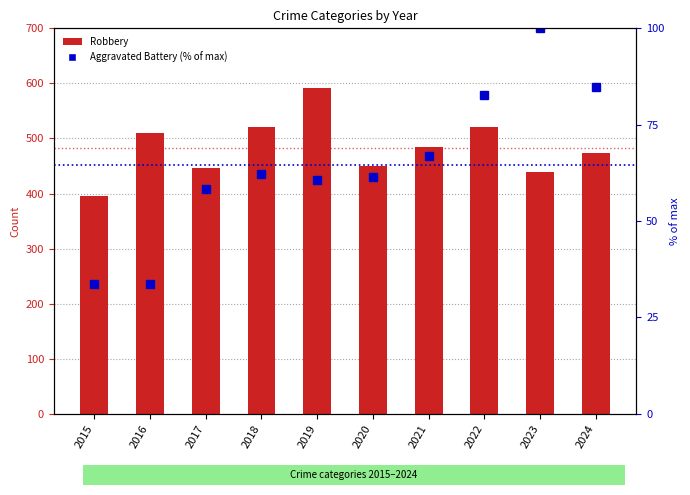

What is the average value of the Robbery series?

482.9